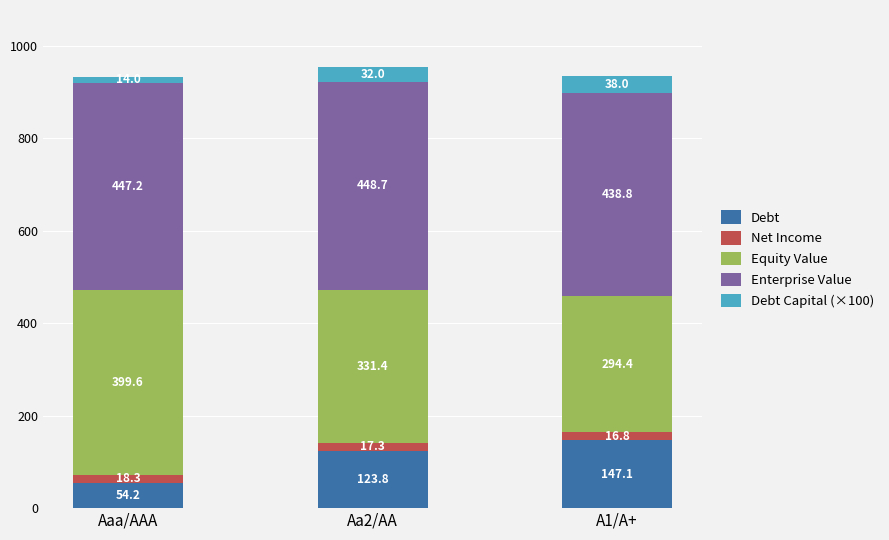

What is the lowest value of the Debt series?

54.2